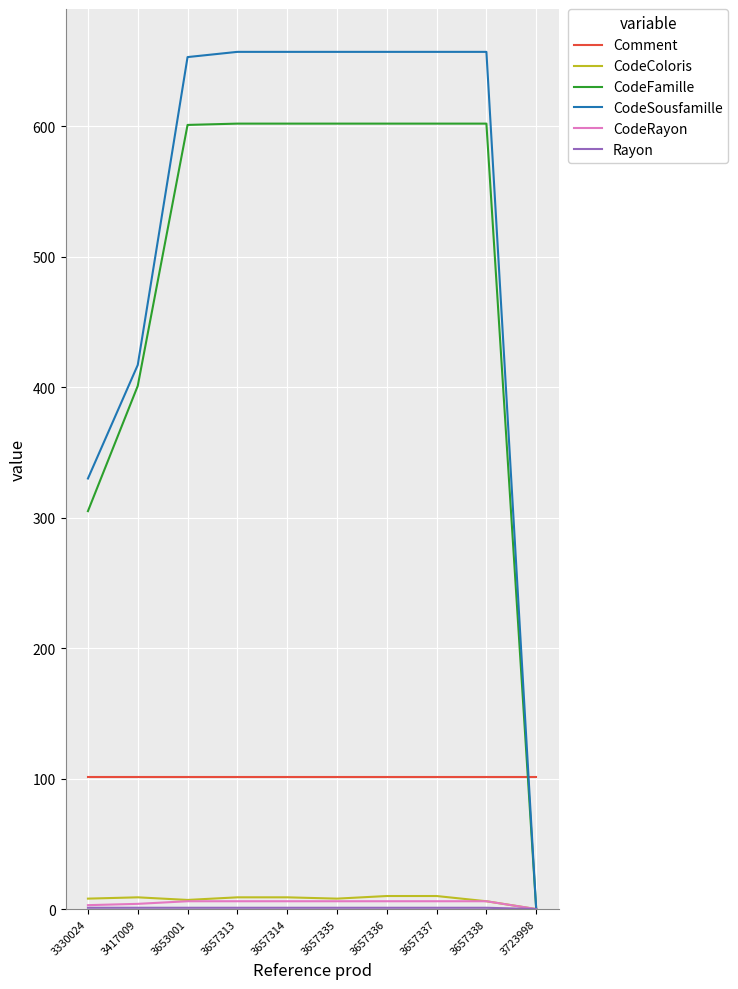

True or false: Comment has a value of 101 at 3657314.

True